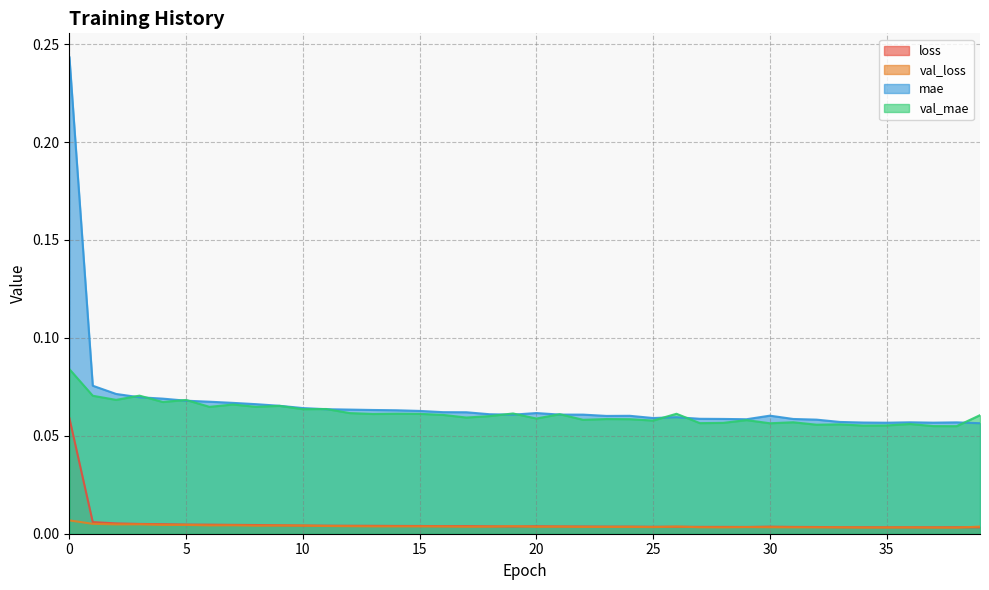

Reading right to left, list all the values displayed in this chart.

loss: 0.0	0.0	0.0	0.0	0.0	0.0	0.0	0.0	0.0	0.0	0.0	0.0	0.0	0.0	0.0	0.0	0.0	0.0	0.0	0.0	0.0	0.0	0.0	0.0	0.0	0.0	0.0	0.0	0.0	0.0	0.0	0.0	0.0	0.0	0.0	0.0	0.0	0.0	0.0	0.1
val_loss: 0.0	0.0	0.0	0.0	0.0	0.0	0.0	0.0	0.0	0.0	0.0	0.0	0.0	0.0	0.0	0.0	0.0	0.0	0.0	0.0	0.0	0.0	0.0	0.0	0.0	0.0	0.0	0.0	0.0	0.0	0.0	0.0	0.0	0.0	0.0	0.0	0.0	0.0	0.0	0.0
mae: 0.1	0.1	0.1	0.1	0.1	0.1	0.1	0.1	0.1	0.1	0.1	0.1	0.1	0.1	0.1	0.1	0.1	0.1	0.1	0.1	0.1	0.1	0.1	0.1	0.1	0.1	0.1	0.1	0.1	0.1	0.1	0.1	0.1	0.1	0.1	0.1	0.1	0.1	0.1	0.2
val_mae: 0.1	0.1	0.1	0.1	0.1	0.1	0.1	0.1	0.1	0.1	0.1	0.1	0.1	0.1	0.1	0.1	0.1	0.1	0.1	0.1	0.1	0.1	0.1	0.1	0.1	0.1	0.1	0.1	0.1	0.1	0.1	0.1	0.1	0.1	0.1	0.1	0.1	0.1	0.1	0.1